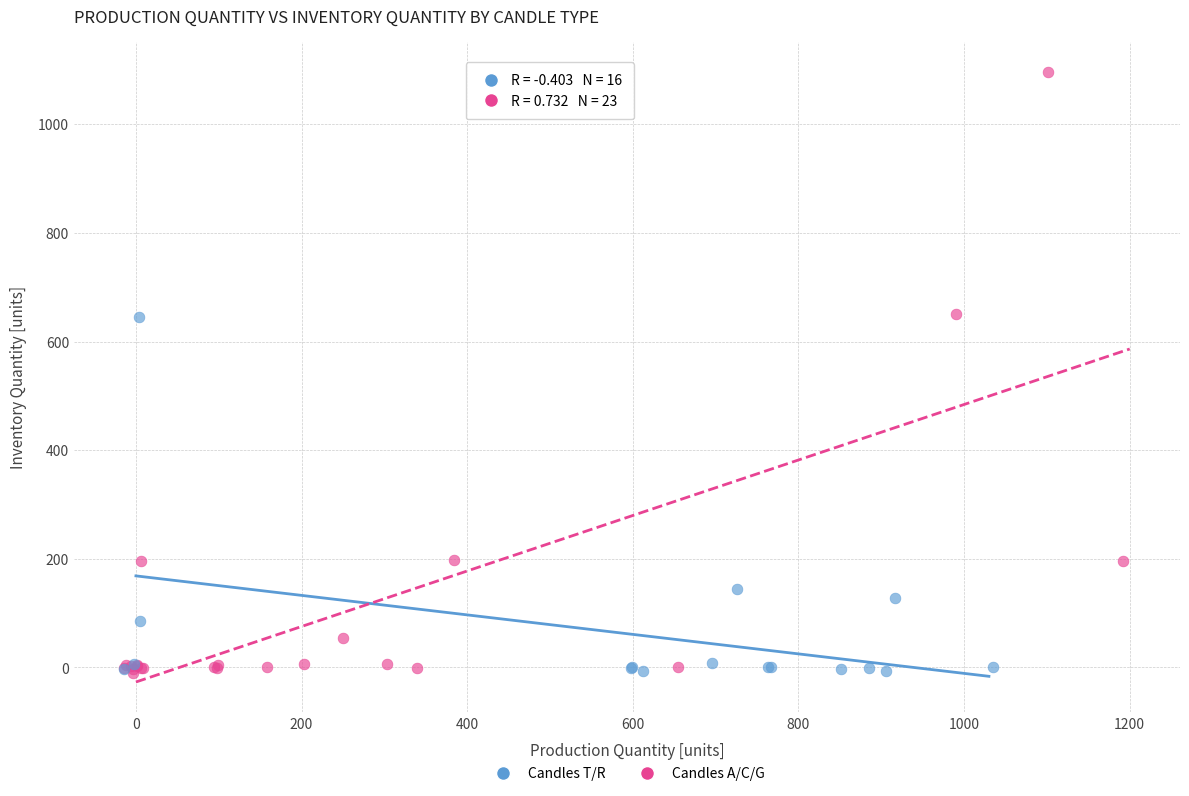

Which series has the widest spread of Y values?

Candles A/C/G